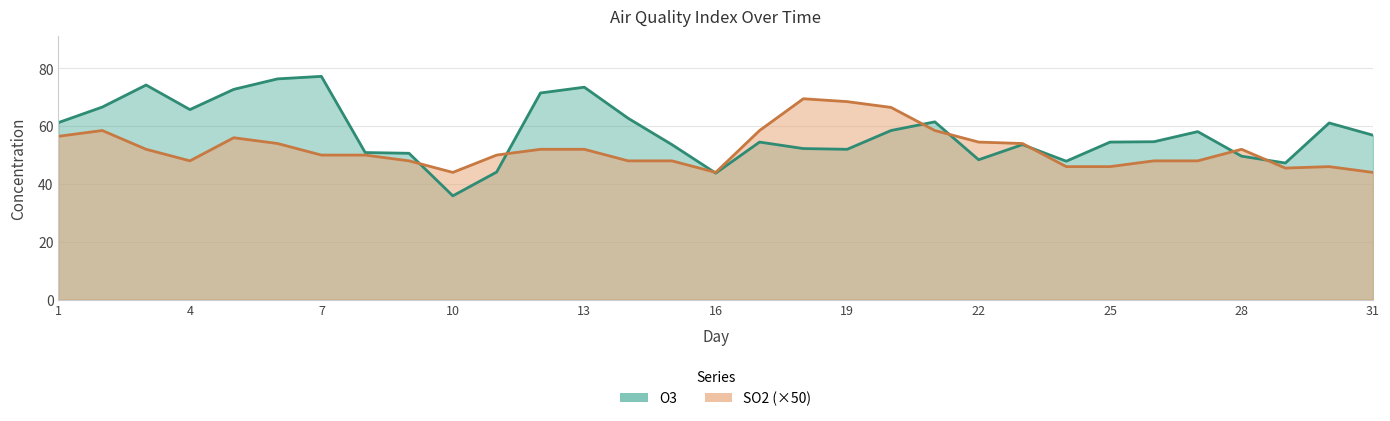

At which category does SO2 reach its first local peak?

2